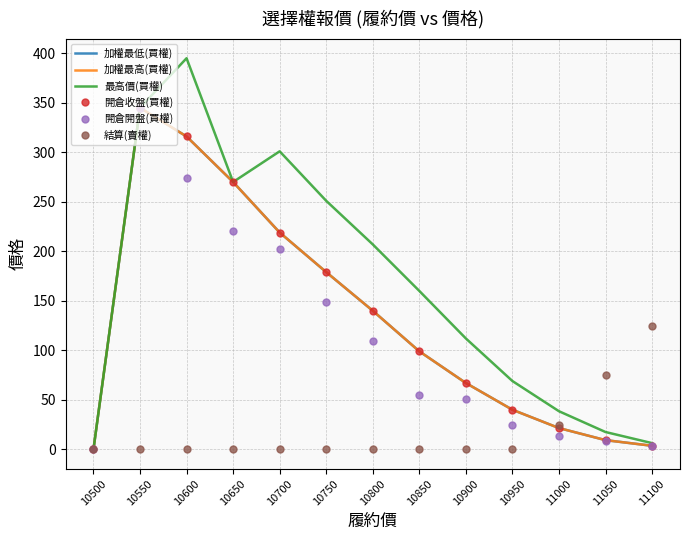

True or false: 結算(賣權) and 加權最高(買權) intersect in this chart.

True